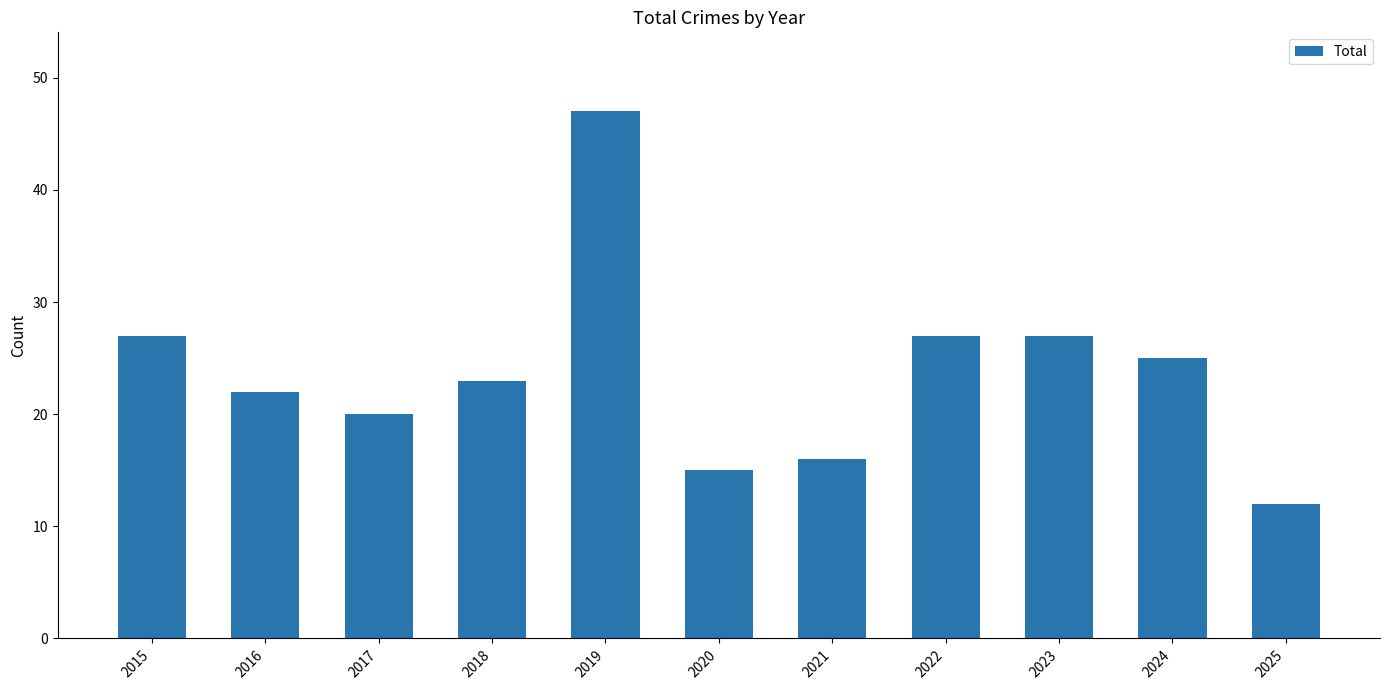

Which has a higher value, 2015 or 2019?

2019